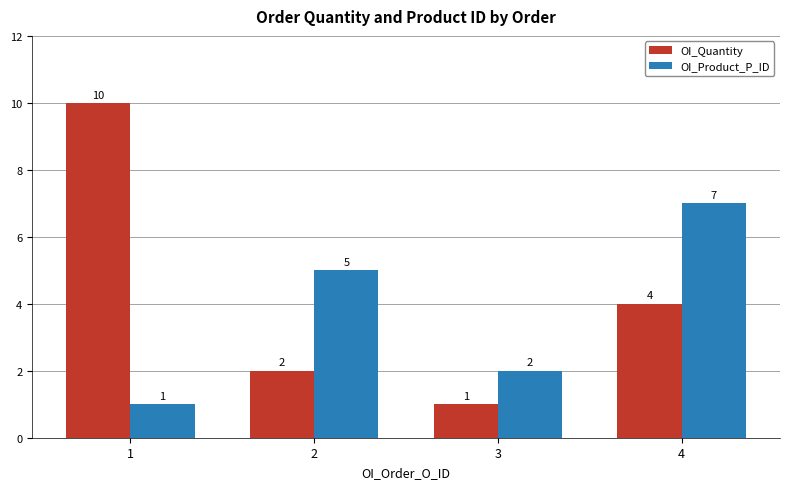

Reading right to left, transcribe all the data shown in this chart.

OI_Quantity: 4=4	3=1	2=2	1=10
OI_Product_P_ID: 4=7	3=2	2=5	1=1